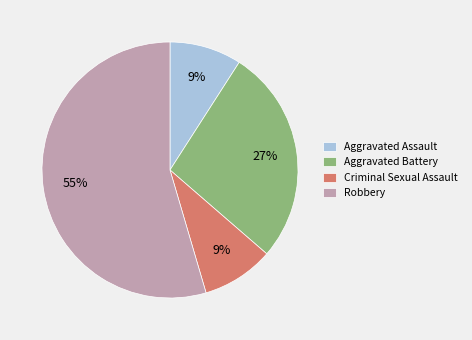

To the nearest percent, what percentage of the pie is Criminal Sexual Assault?

9%